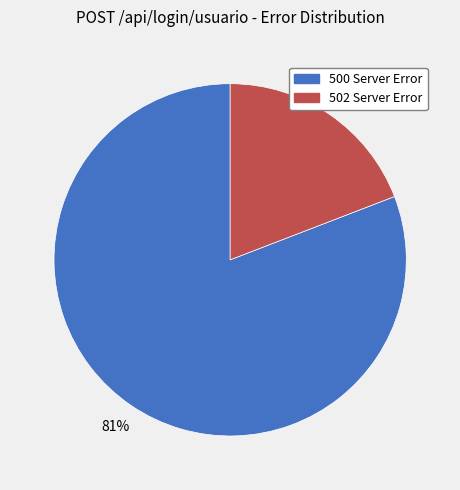

Count the number of slices in the pie.

2